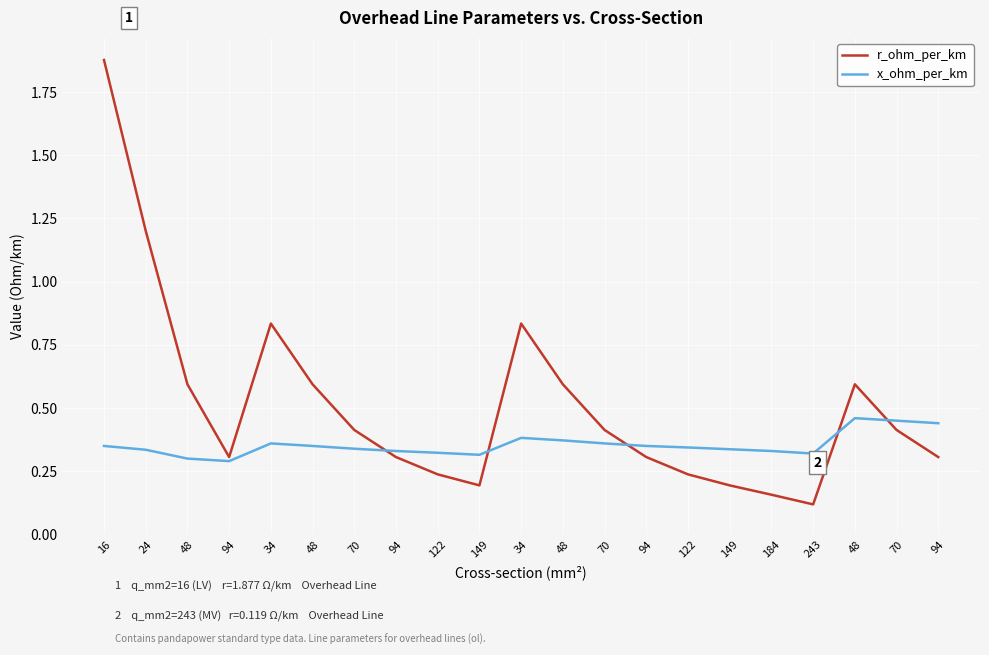

Does the chart display data point markers on the line(s)?

No